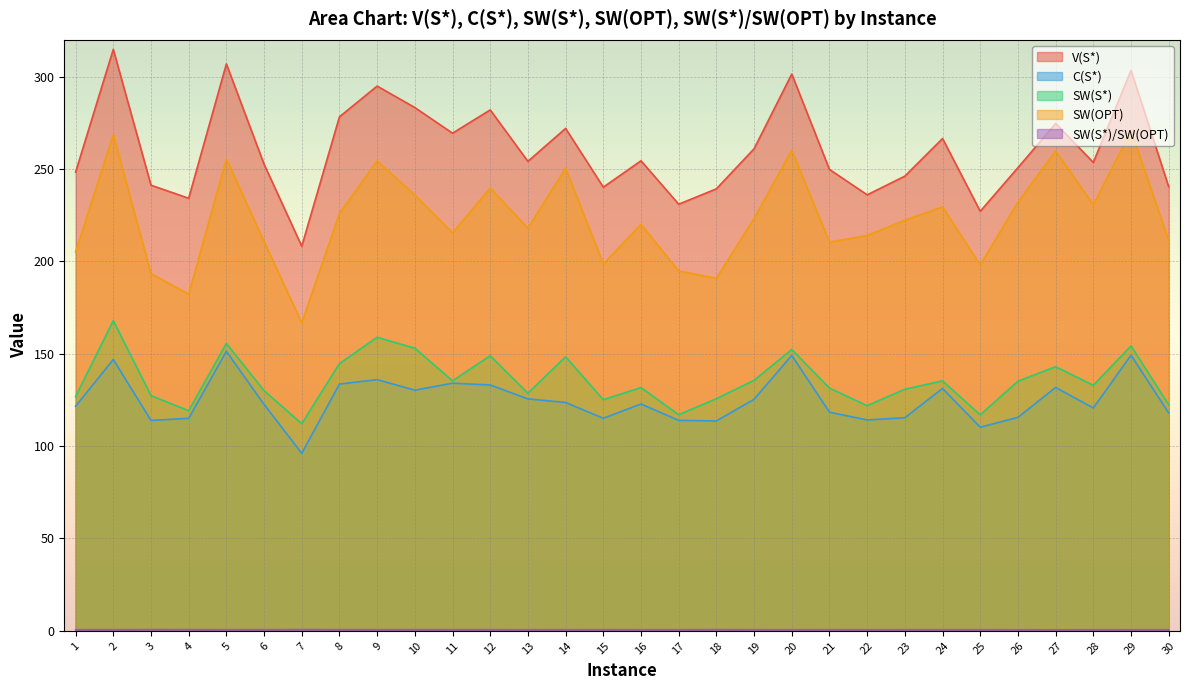

Is the value of SW(OPT) at 6 greater than the value of SW(S*) at 30?

Yes